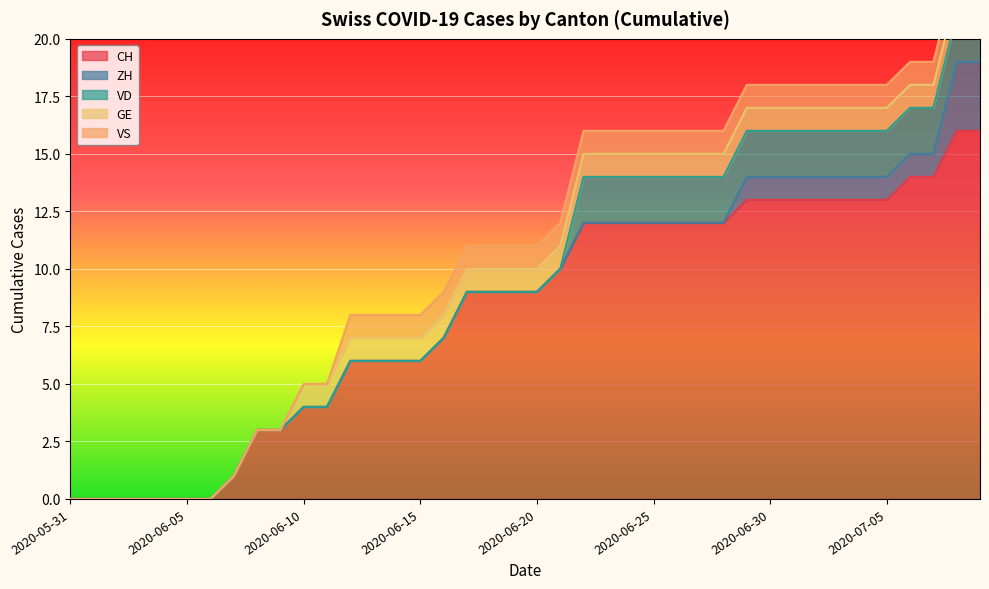

How many positive values does the GE series have?

30